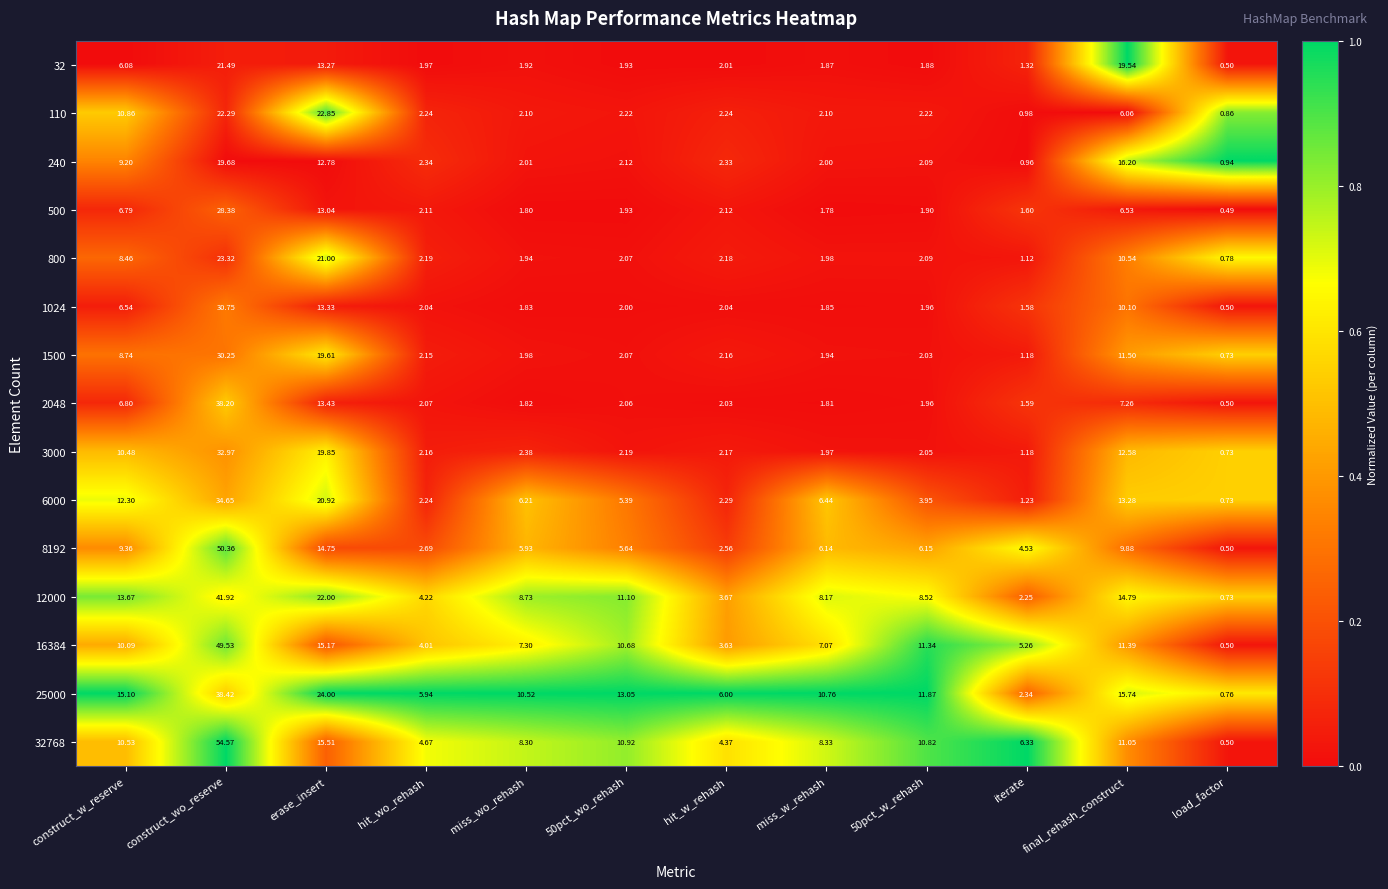

Where is 25000 nearest to the value 19?

final_rehash_construct